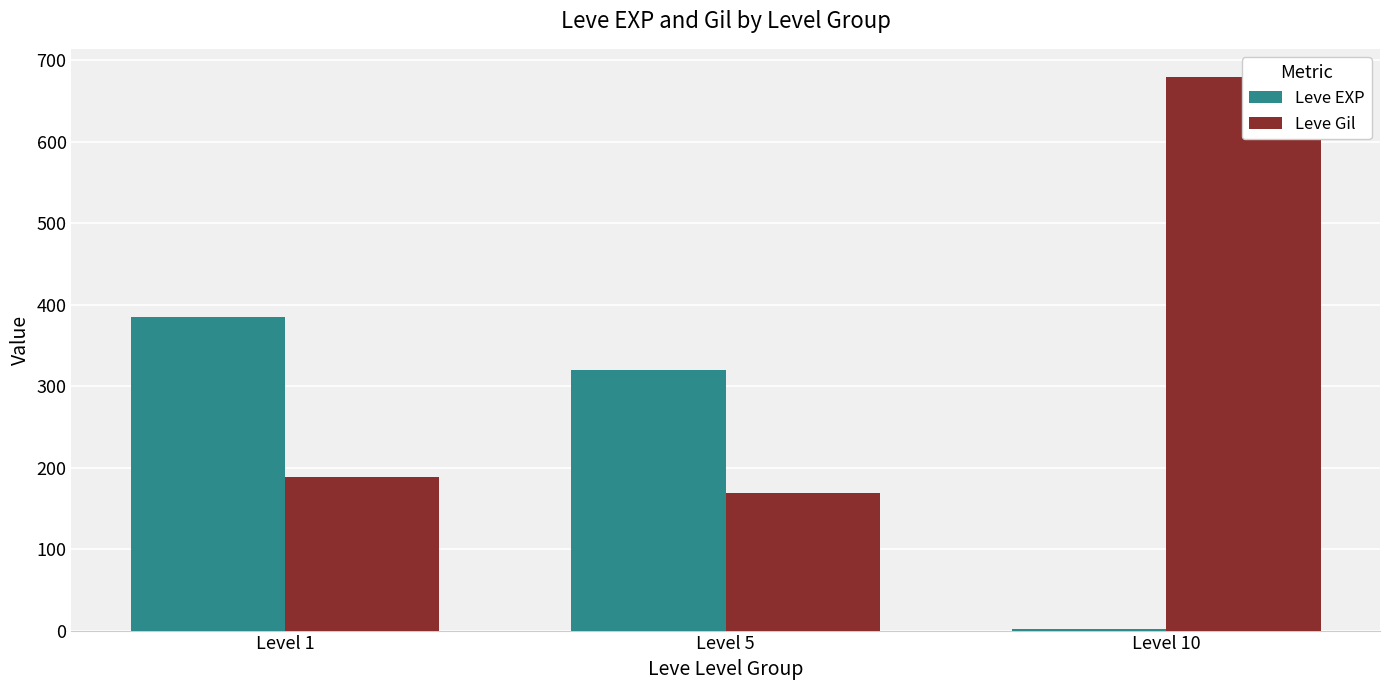

How many groups of bars are there?

3